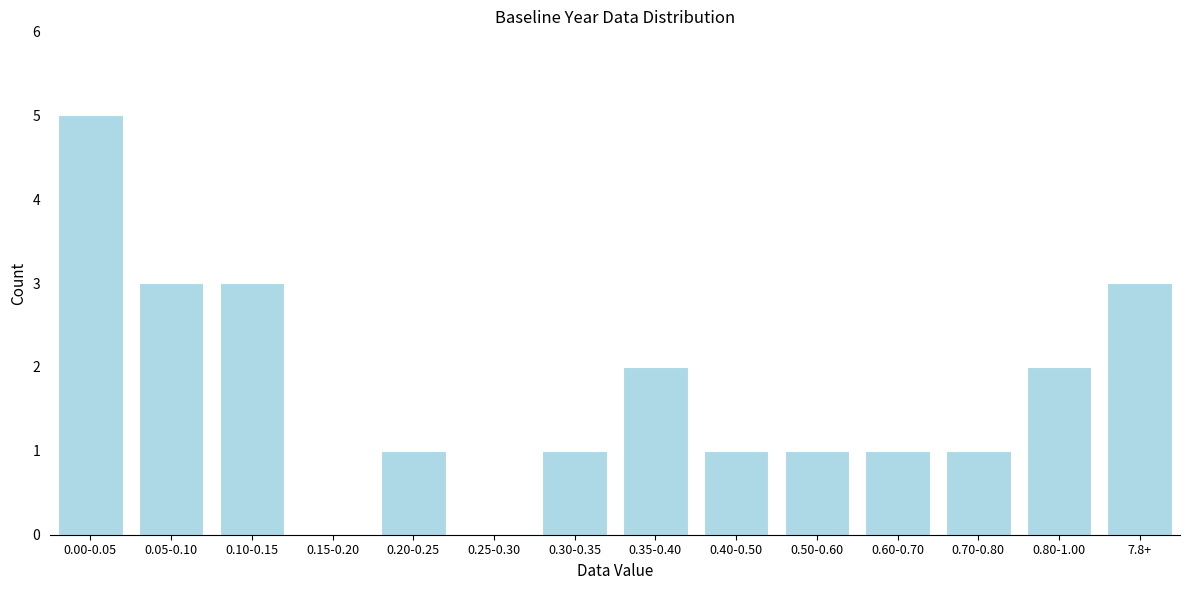

Reading right to left, transcribe all the data shown in this chart.

7.8+=3	0.80-1.00=2	0.70-0.80=1	0.60-0.70=1	0.50-0.60=1	0.40-0.50=1	0.35-0.40=2	0.30-0.35=1	0.25-0.30=0	0.20-0.25=1	0.15-0.20=0	0.10-0.15=3	0.05-0.10=3	0.00-0.05=5